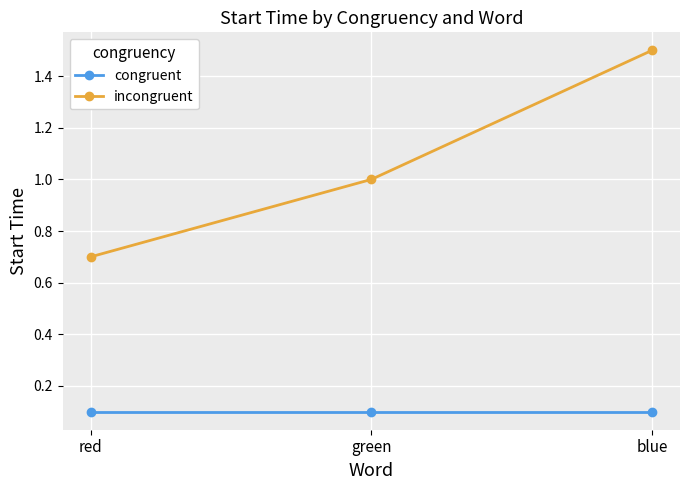

True or false: incongruent has a value of 0.3 at green.

False